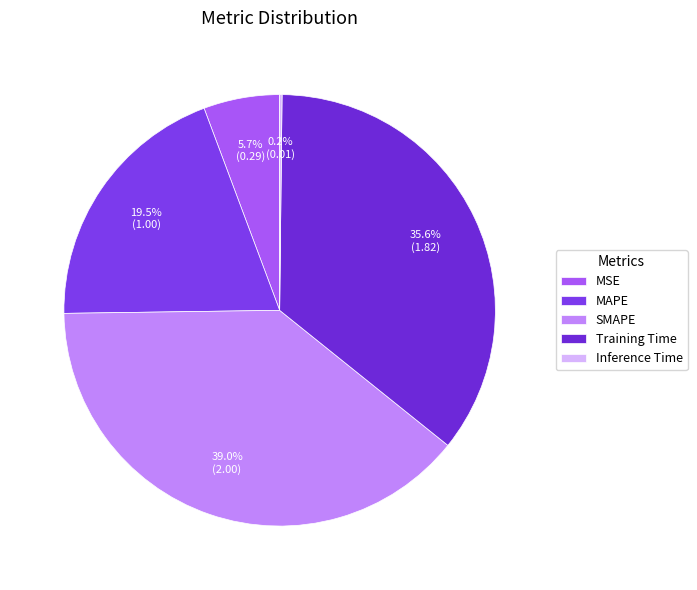

Do Inference Time and MAPE together represent more than half of the pie?

No